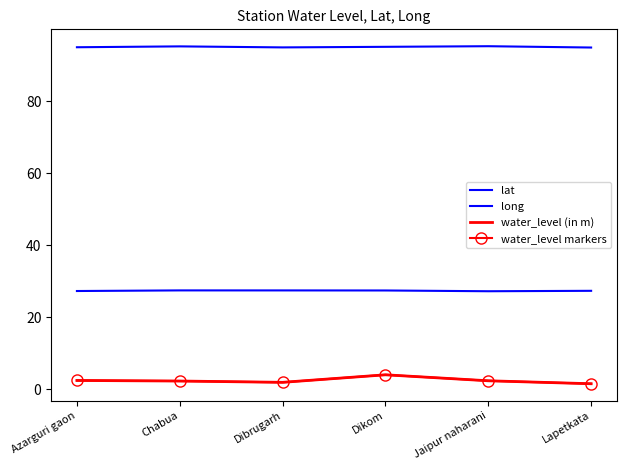

Reading right to left, list all the values displayed in this chart.

lat: 27.4	27.3	27.5	27.5	27.5	27.3
long: 94.9	95.2	95.1	94.9	95.2	95.0
water_level (in m): 1.6	2.4	4.1	2.0	2.3	2.5
water_level markers: 1.6	2.4	4.1	2.0	2.3	2.5